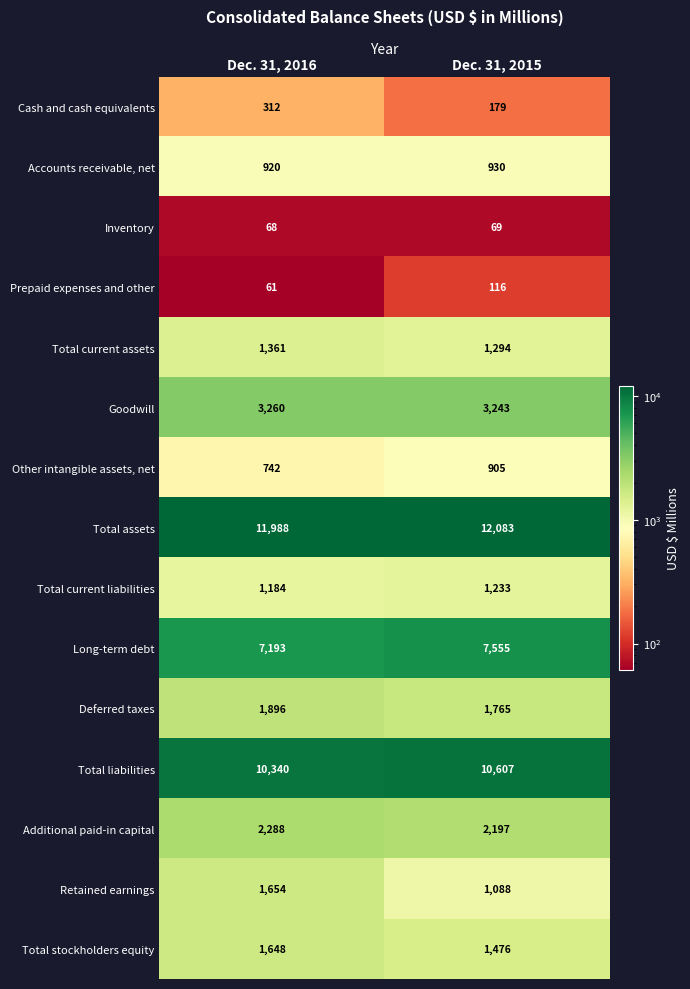

What is the difference between the Goodwill values at Dec. 31, 2015 and Dec. 31, 2016?

17